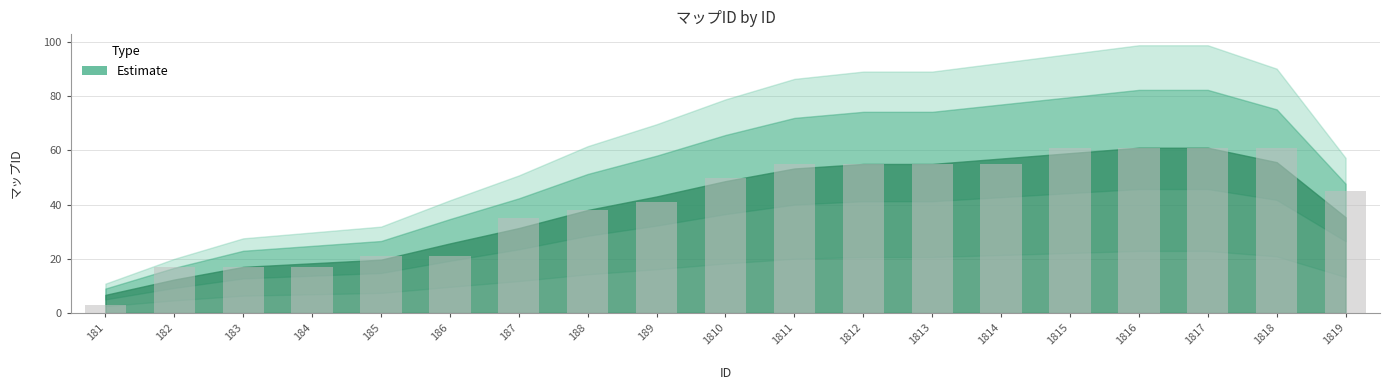

Are the bars grouped side by side (vs. stacked)?

No